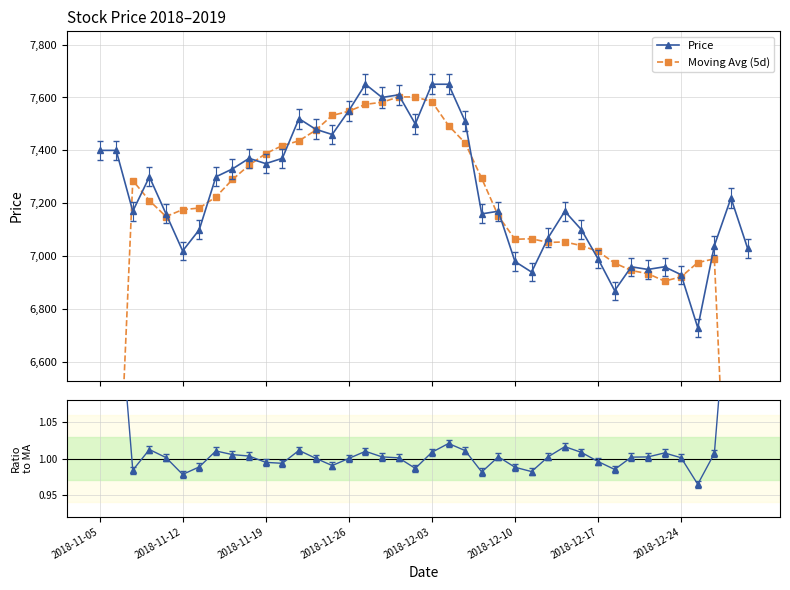

Reading right to left, what are all the values shown in this chart?

Price: 7030.0	7220.0	7040.0	6730.0	6930.0	6960.0	6950.0	6960.0	6870.0	6990.0	7100.0	7170.0	7070.0	6940.0	6980.0	7170.0	7160.0	7510.0	7650.0	7650.0	7500.0	7610.0	7600.0	7650.0	7550.0	7460.0	7480.0	7520.0	7370.0	7350.0	7370.0	7330.0	7300.0	7100.0	7020.0	7160.0	7300.0	7170.0	7400.0	7400.0
Moving Avg (5d): 4258.0	5604.0	6990.0	6976.0	6922.0	6906.0	6934.0	6946.0	6974.0	7018.0	7040.0	7054.0	7052.0	7066.0	7064.0	7152.0	7294.0	7428.0	7494.0	7584.0	7602.0	7602.0	7582.0	7574.0	7548.0	7532.0	7476.0	7436.0	7418.0	7388.0	7344.0	7290.0	7224.0	7182.0	7176.0	7150.0	7210.0	7286.0	5854.0	4394.0
Ratio to MA: 1.7	1.3	1.0	1.0	1.0	1.0	1.0	1.0	1.0	1.0	1.0	1.0	1.0	1.0	1.0	1.0	1.0	1.0	1.0	1.0	1.0	1.0	1.0	1.0	1.0	1.0	1.0	1.0	1.0	1.0	1.0	1.0	1.0	1.0	1.0	1.0	1.0	1.0	1.3	1.7